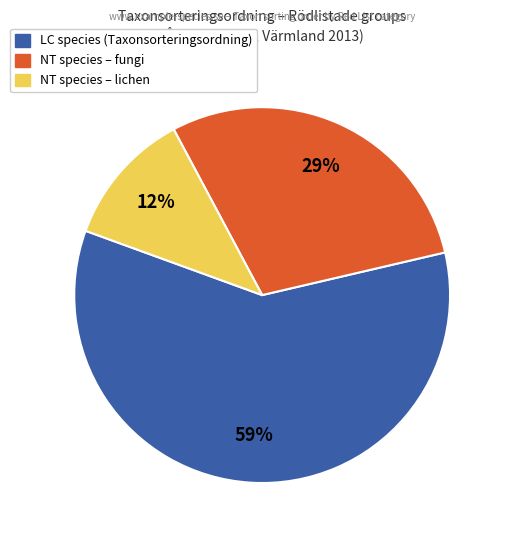

To the nearest percent, what is the average slice percentage?

33%